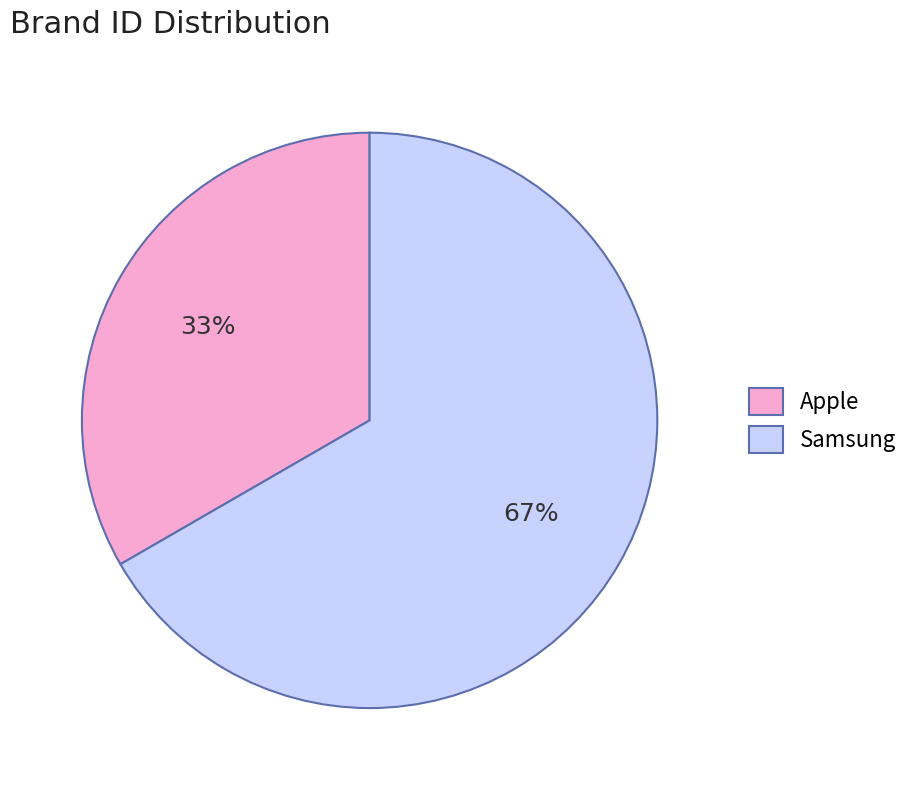

What is the smallest slice in the pie chart?

Apple